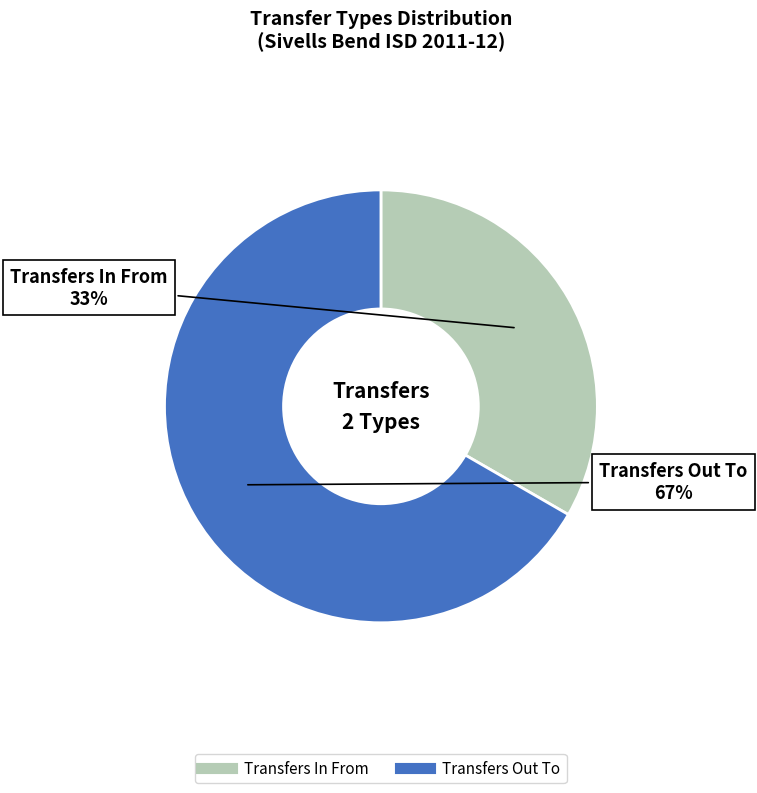

Which has a higher value, Transfers Out To or Transfers In From?

Transfers Out To